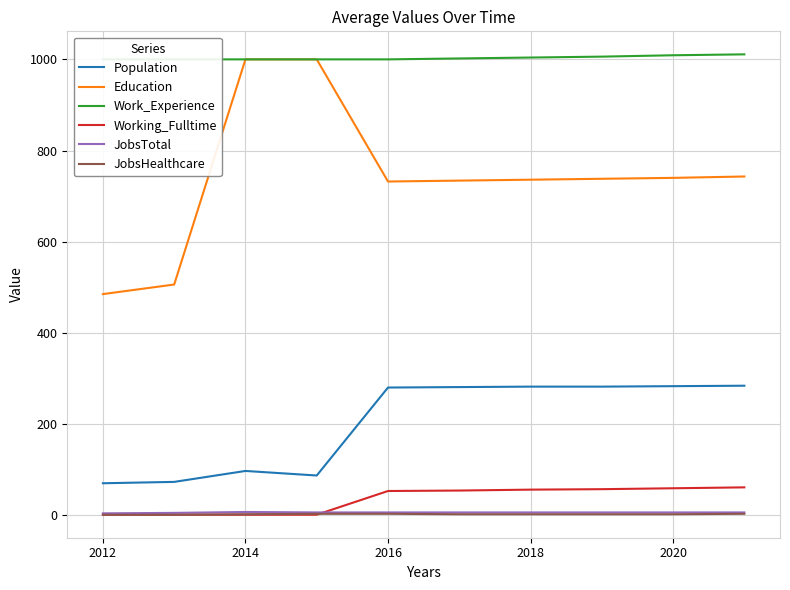

Which series has the largest total across all categories?

Work_Experience